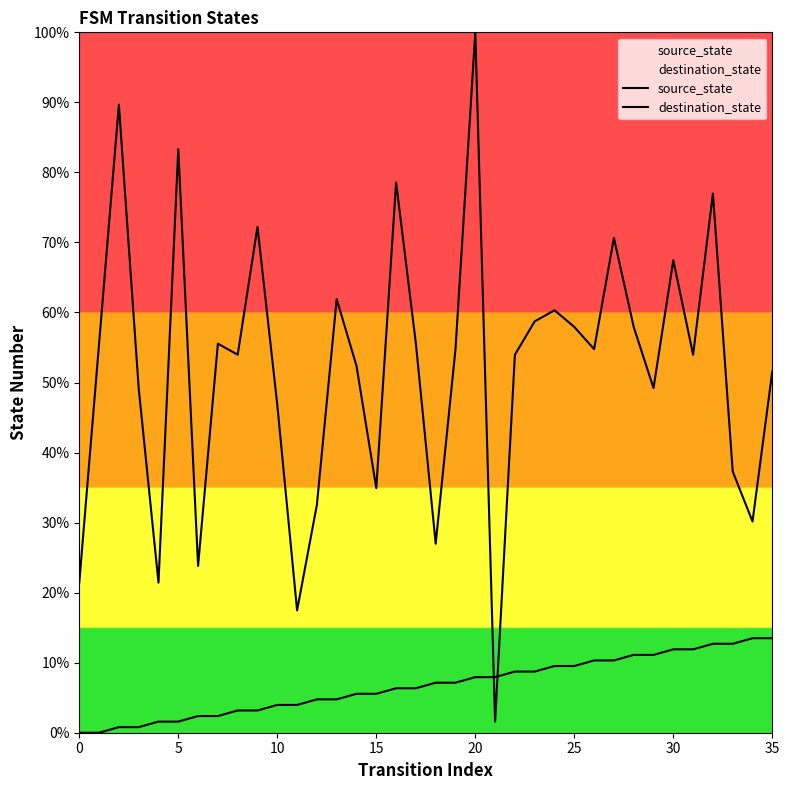

How many lines are shown in the chart?

2